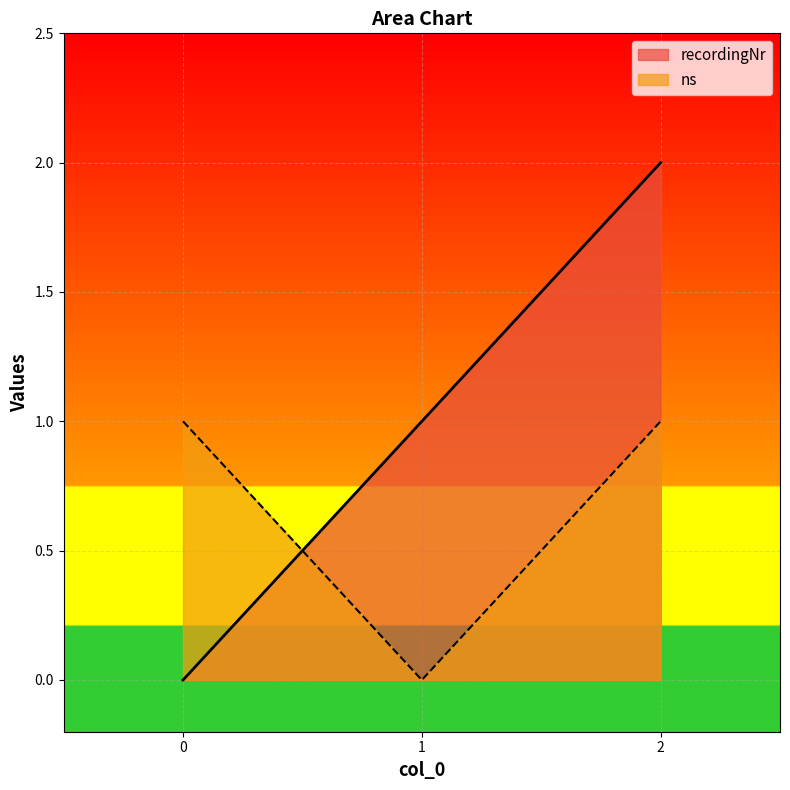

The value of recordingNr at 0 is 1. True or false?

False